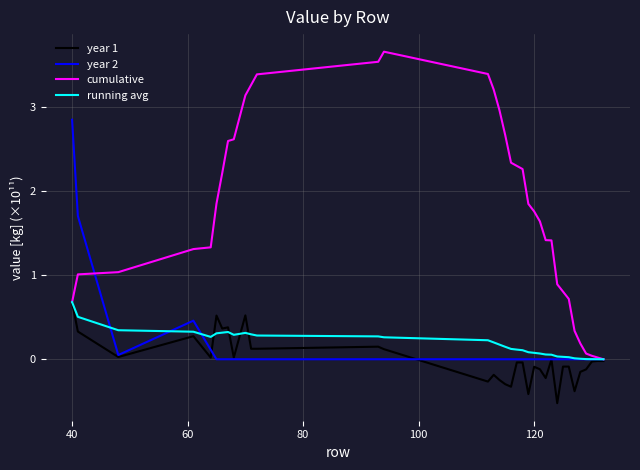

Which series has the largest total across all categories?

cumulative